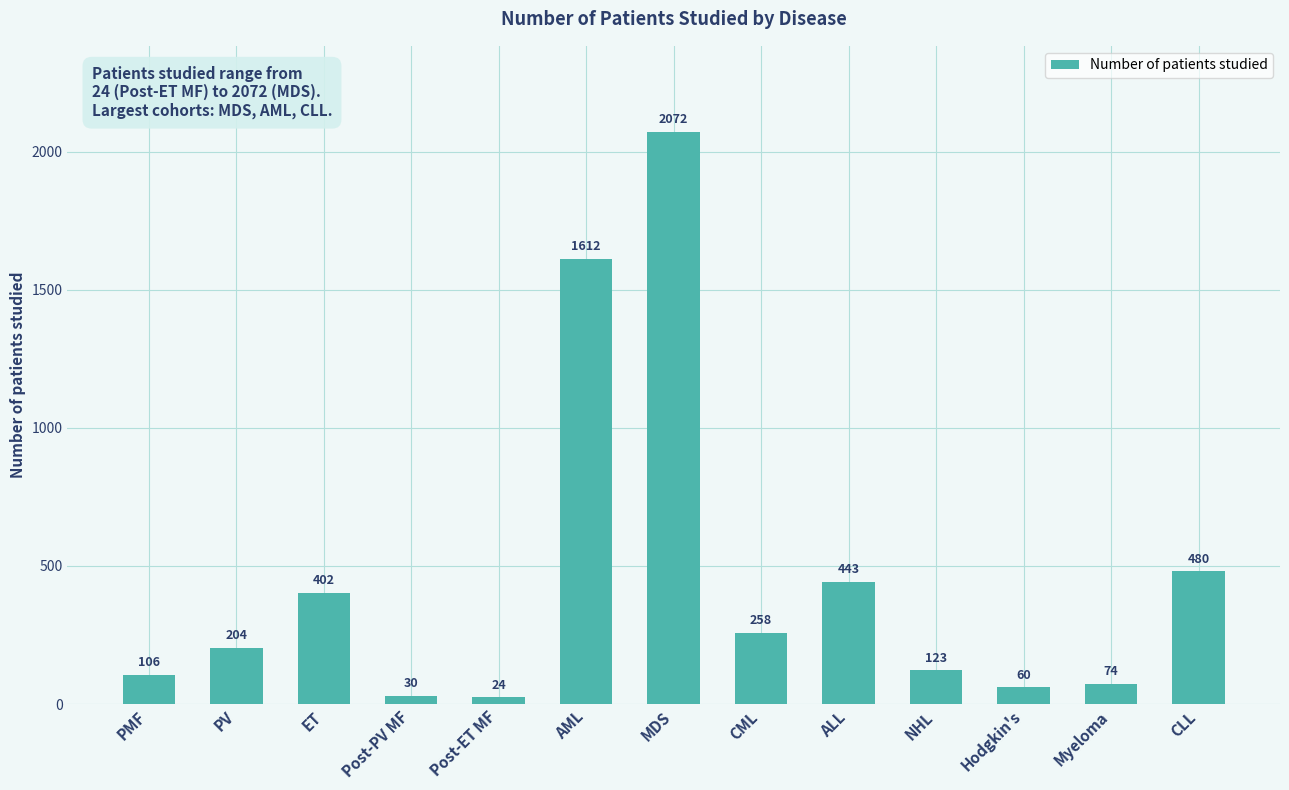

Is it true that the value at ET is 659?

False